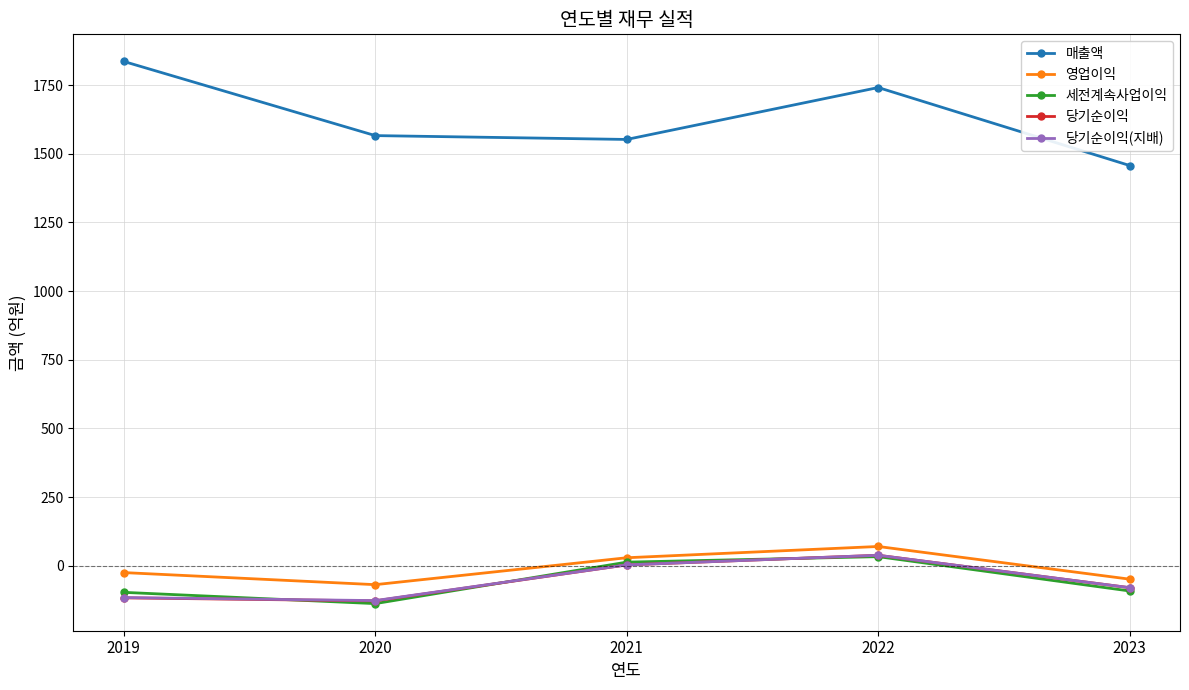

Which series has the largest total across all categories?

매출액